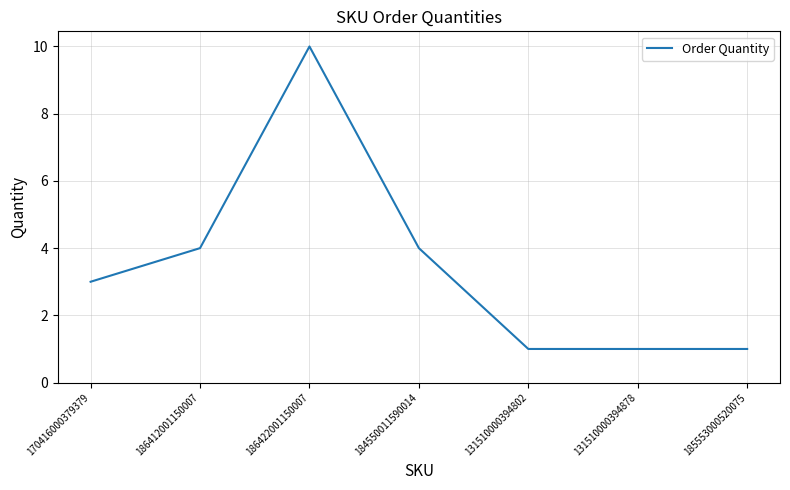

Reading left to right, what are all the values shown in this chart?

3	4	10	4	1	1	1